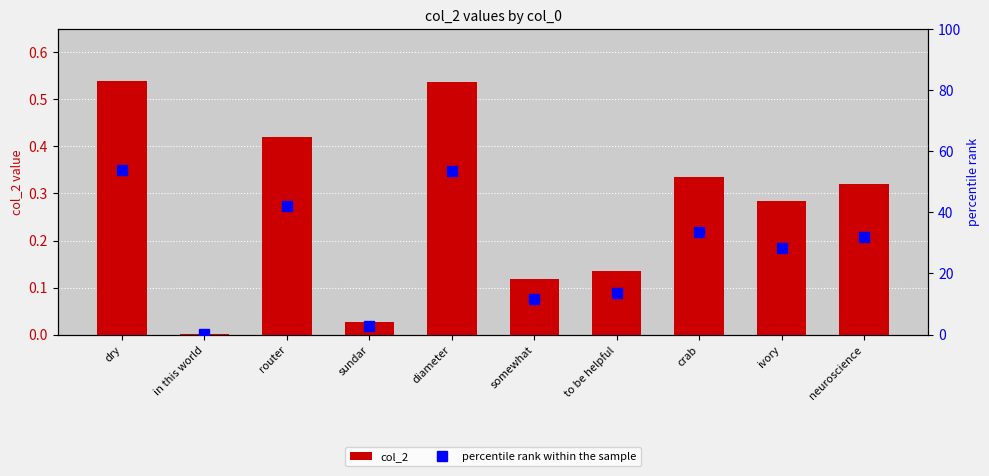

Between router and to be helpful, which is larger?

router